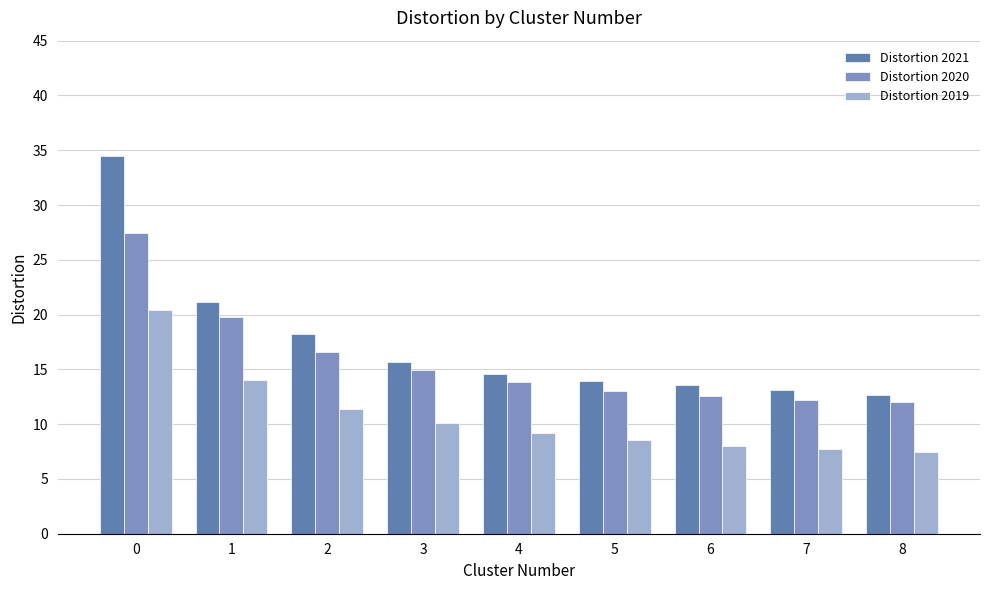

What is the smallest value displayed?

7.4